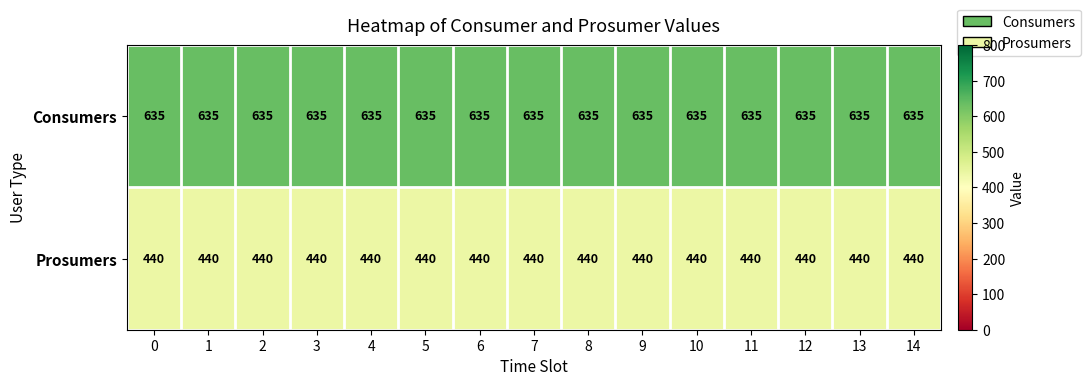

True or false: Prosumers has a value of 744 at 13.

False